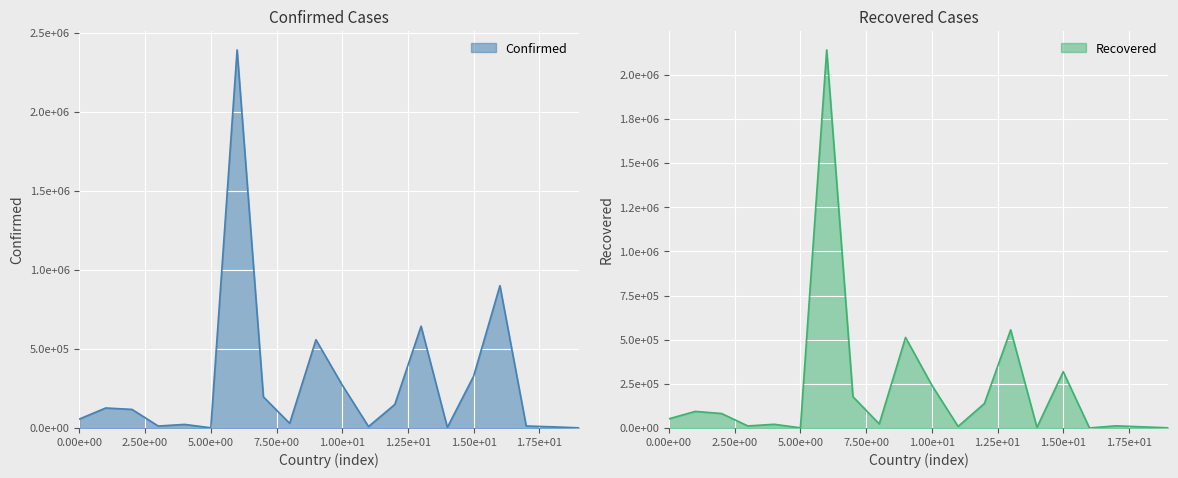

The Recovered series shows 90503 at 0.00e+00. True or false?

False